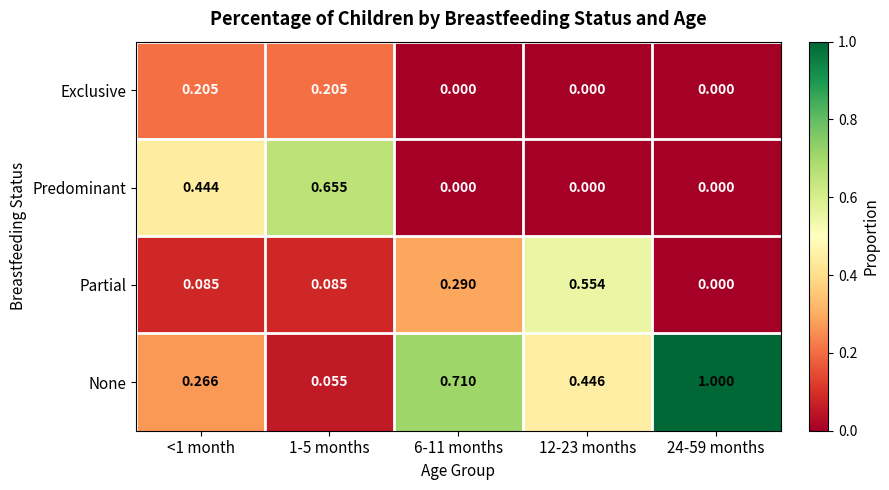

Which series has the widest spread of values?

None